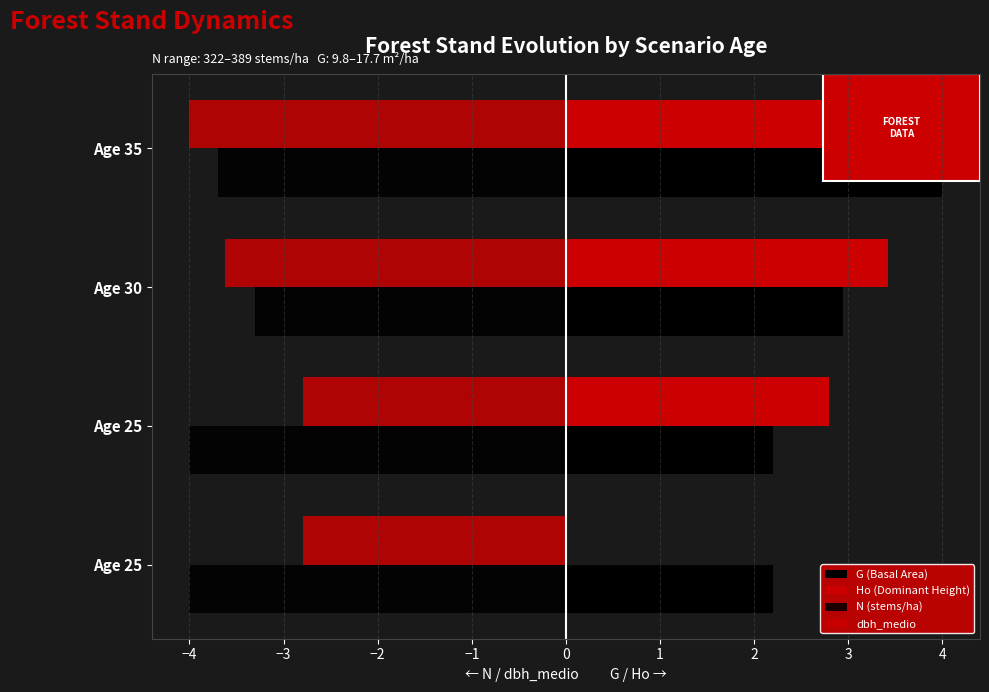

How many values in the Ho (Dominant Height) series exceed 3?

2